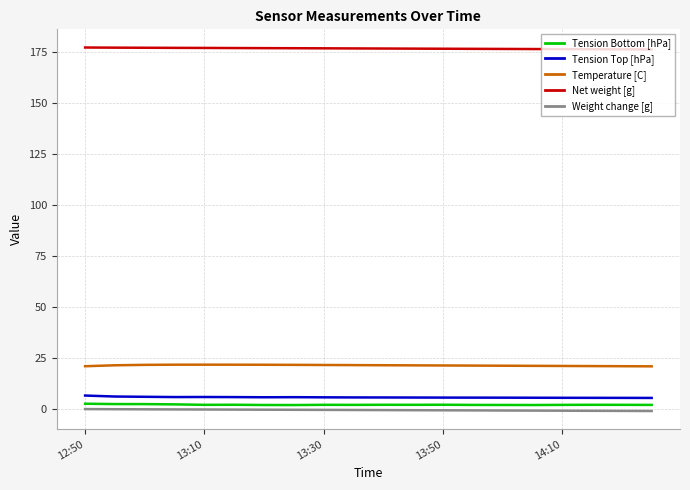

True or false: Weight change [g] and Net weight [g] intersect in this chart.

False